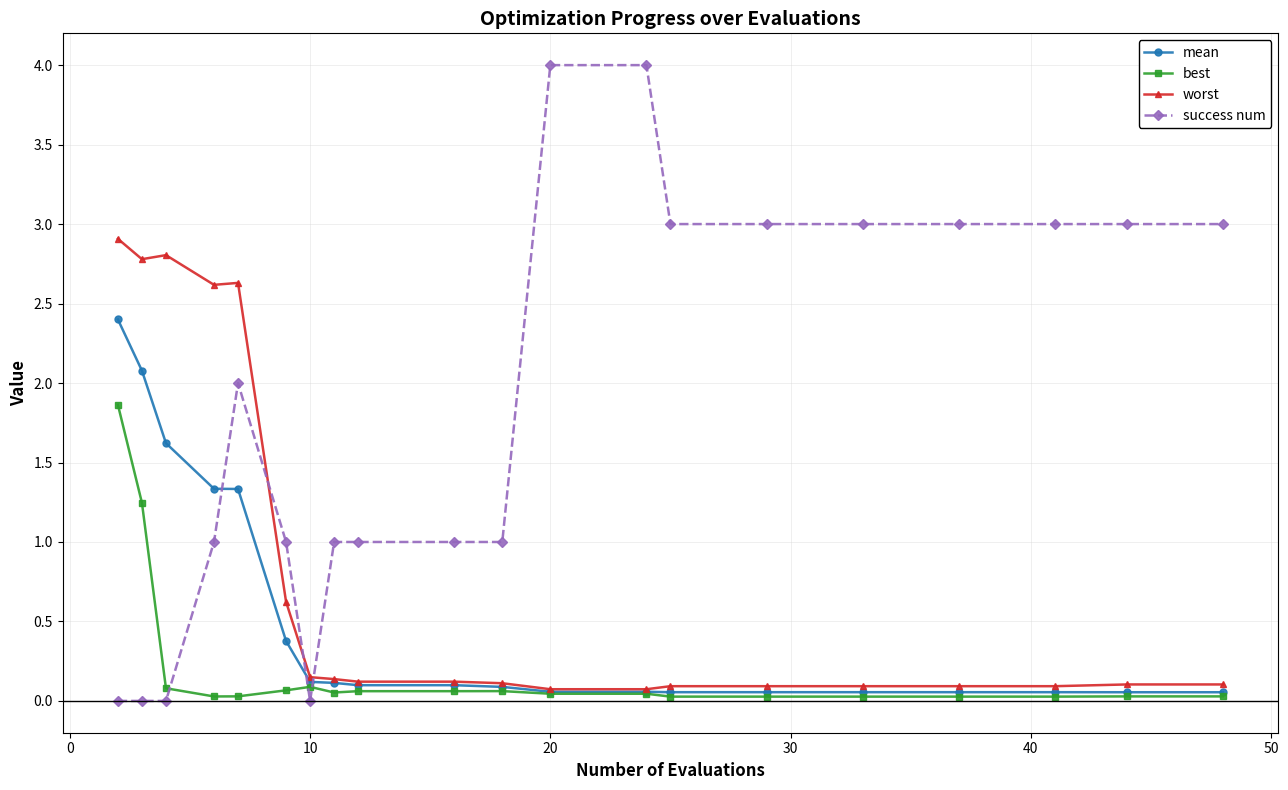

True or false: success num has more than 0 points higher than both neighbors.

True